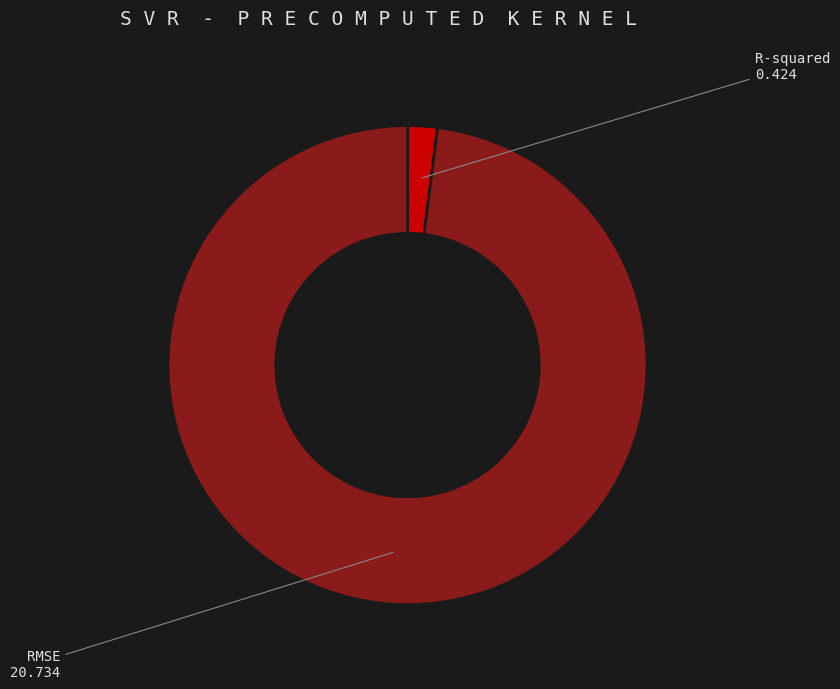

Is there a majority slice in this chart?

Yes